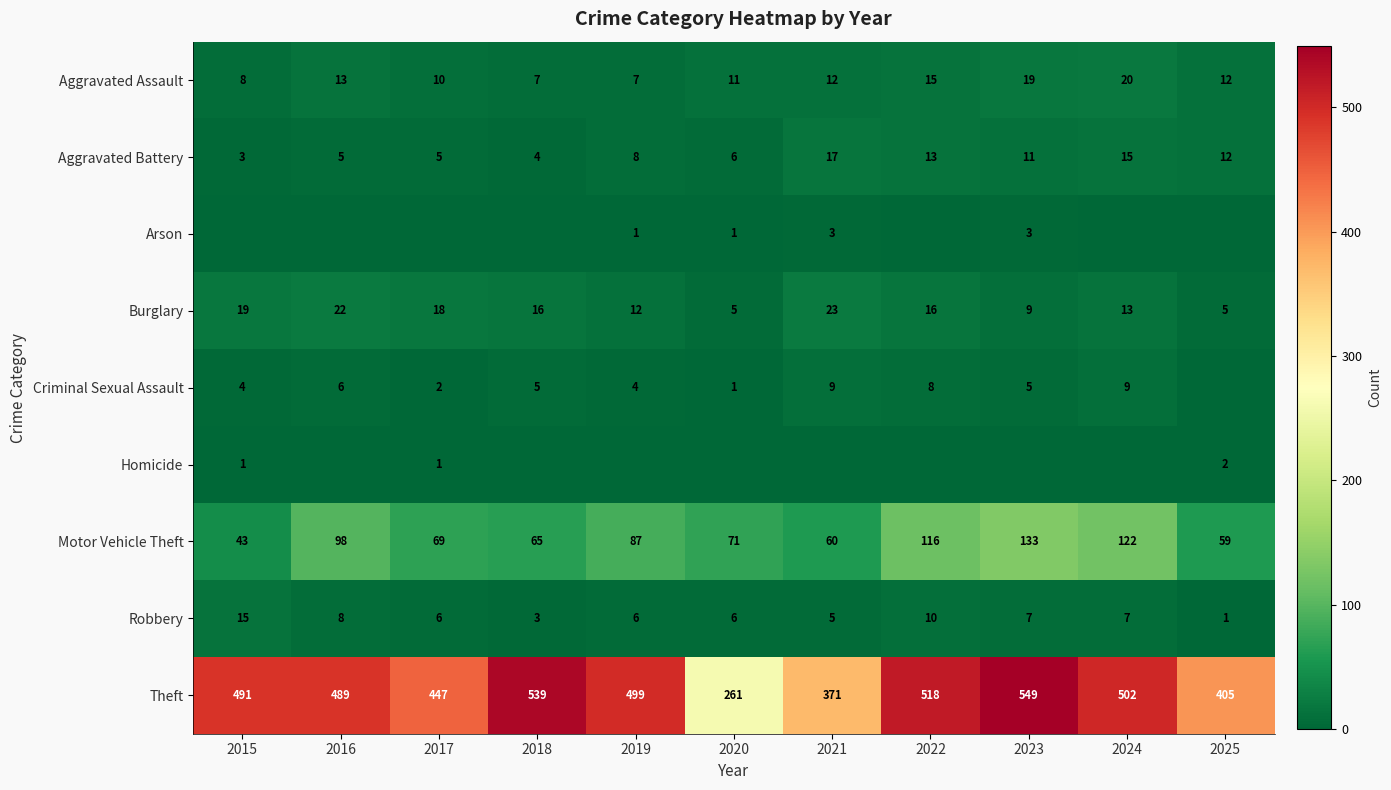

At which label is Theft closest to 405?

2025